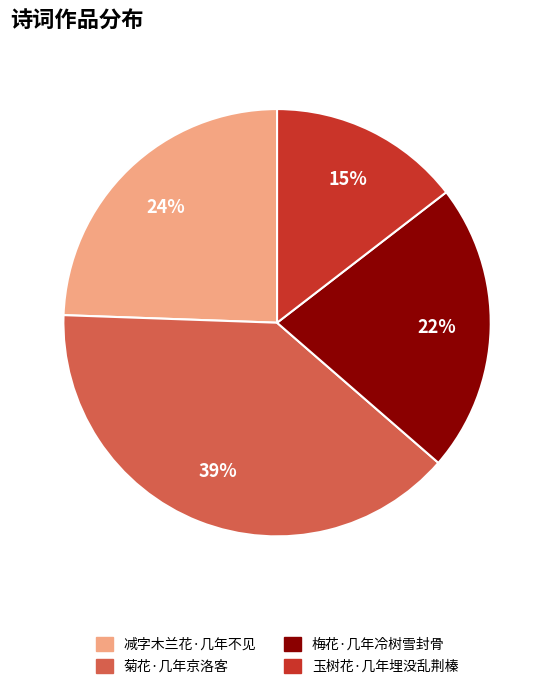

To the nearest percent, what is the average slice percentage?

25%